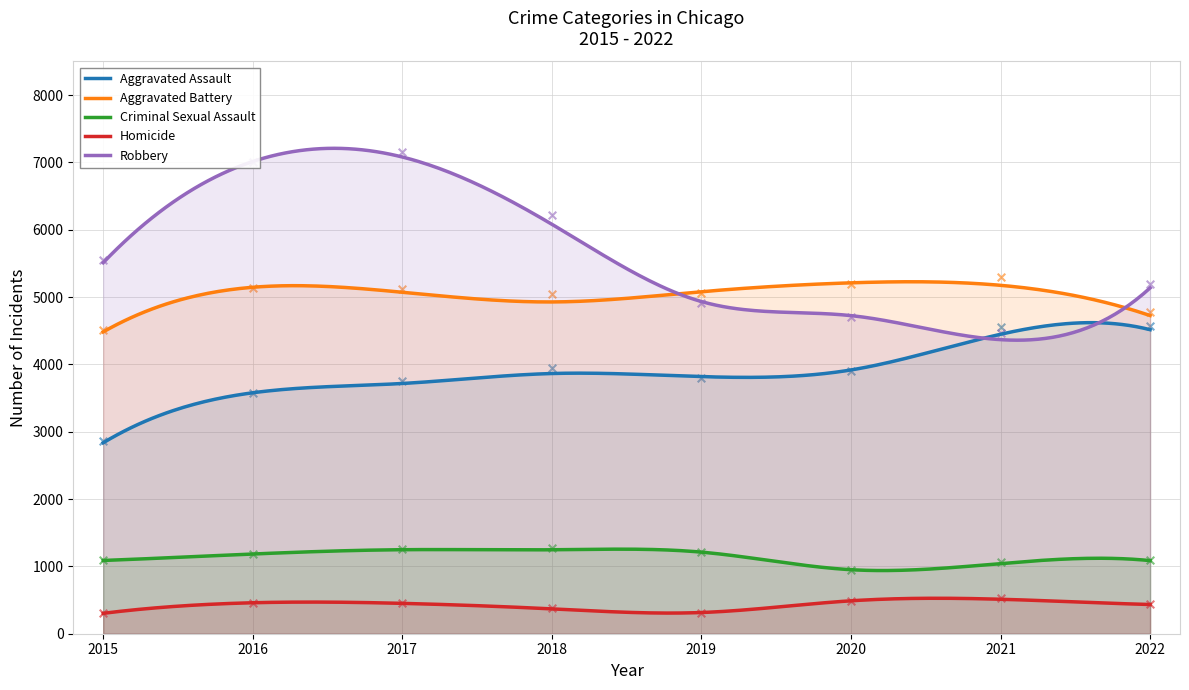

At how many categories does at least one series exceed 3831?

8